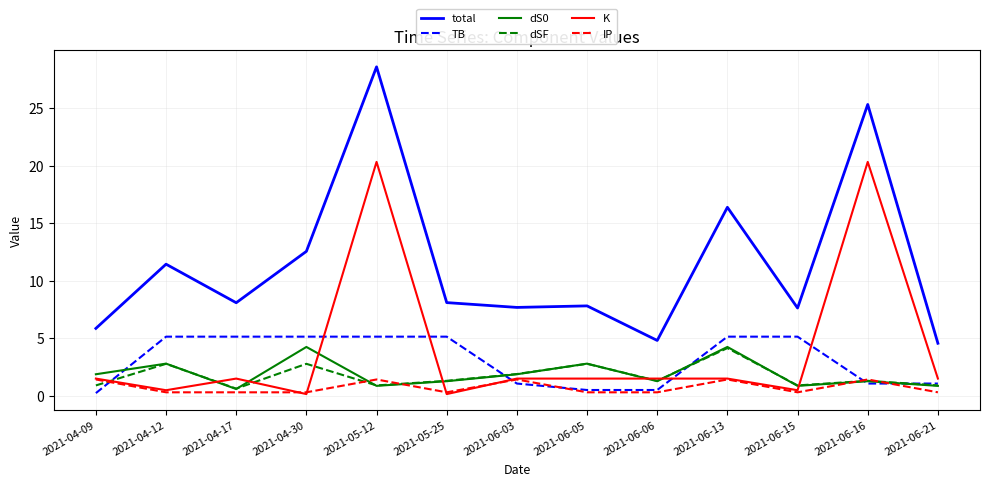

What position from the right is 2021-06-03?

7